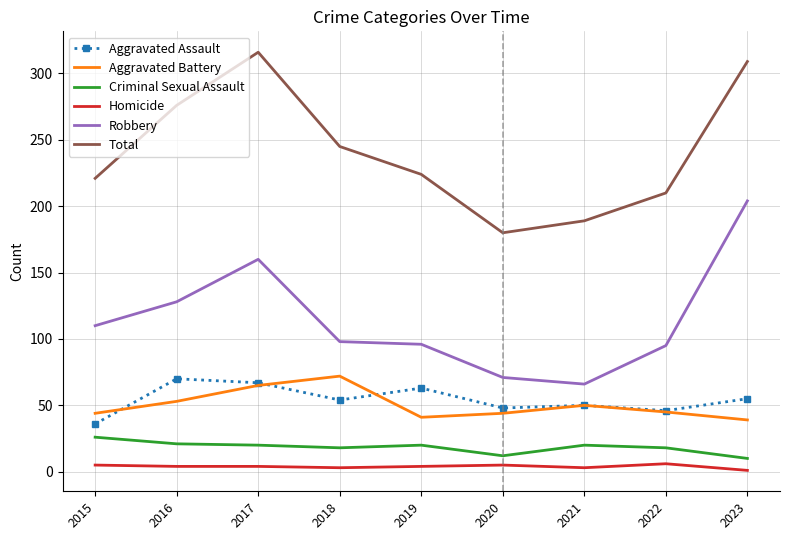

True or false: Homicide and Aggravated Assault intersect in this chart.

False